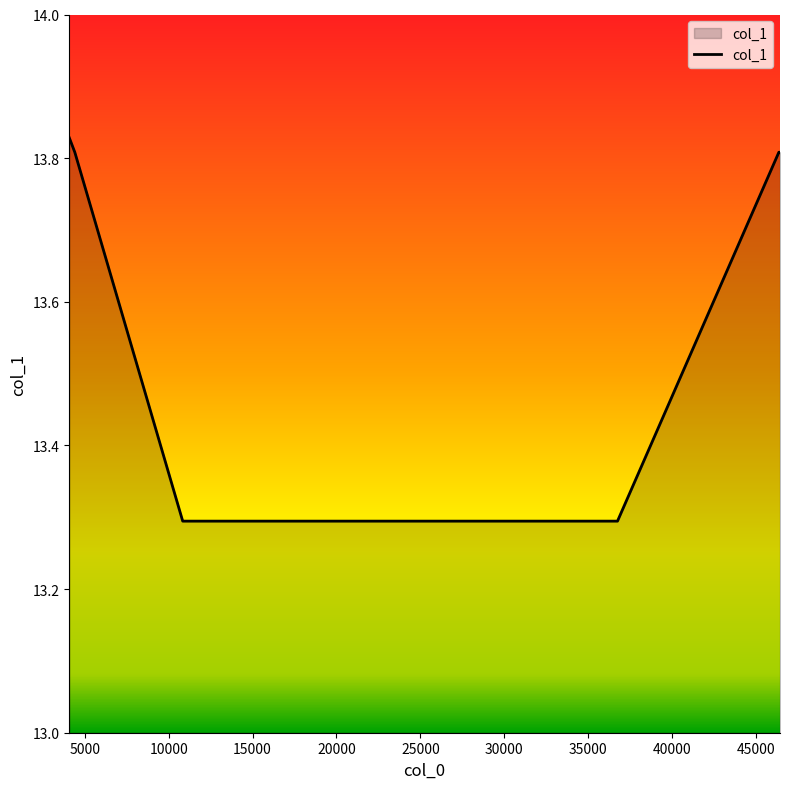

What is the difference between the maximum and minimum values?

0.5